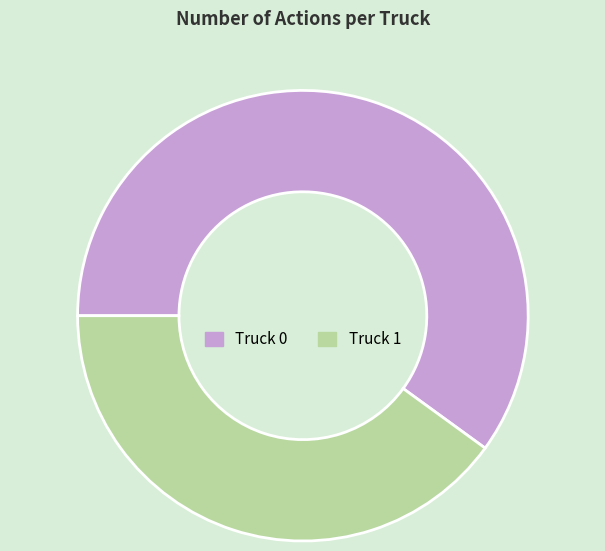

Rank the categories by value from lowest to highest.

Truck 1, Truck 0